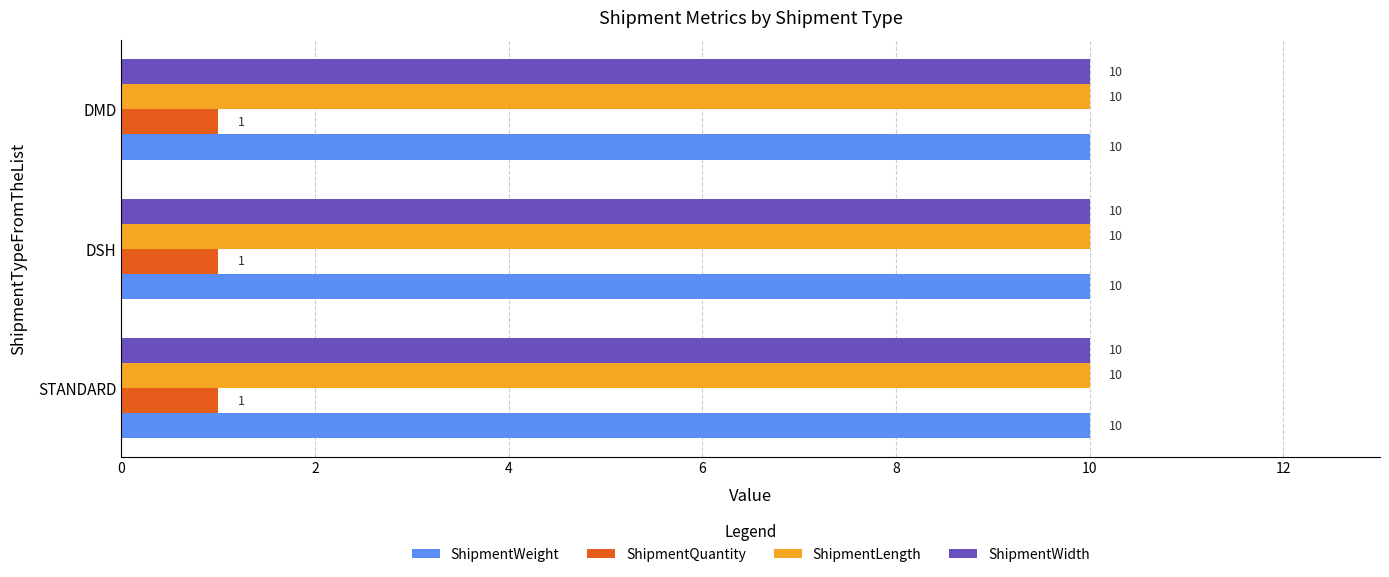

What is the difference between the highest and lowest values at DSH?

9